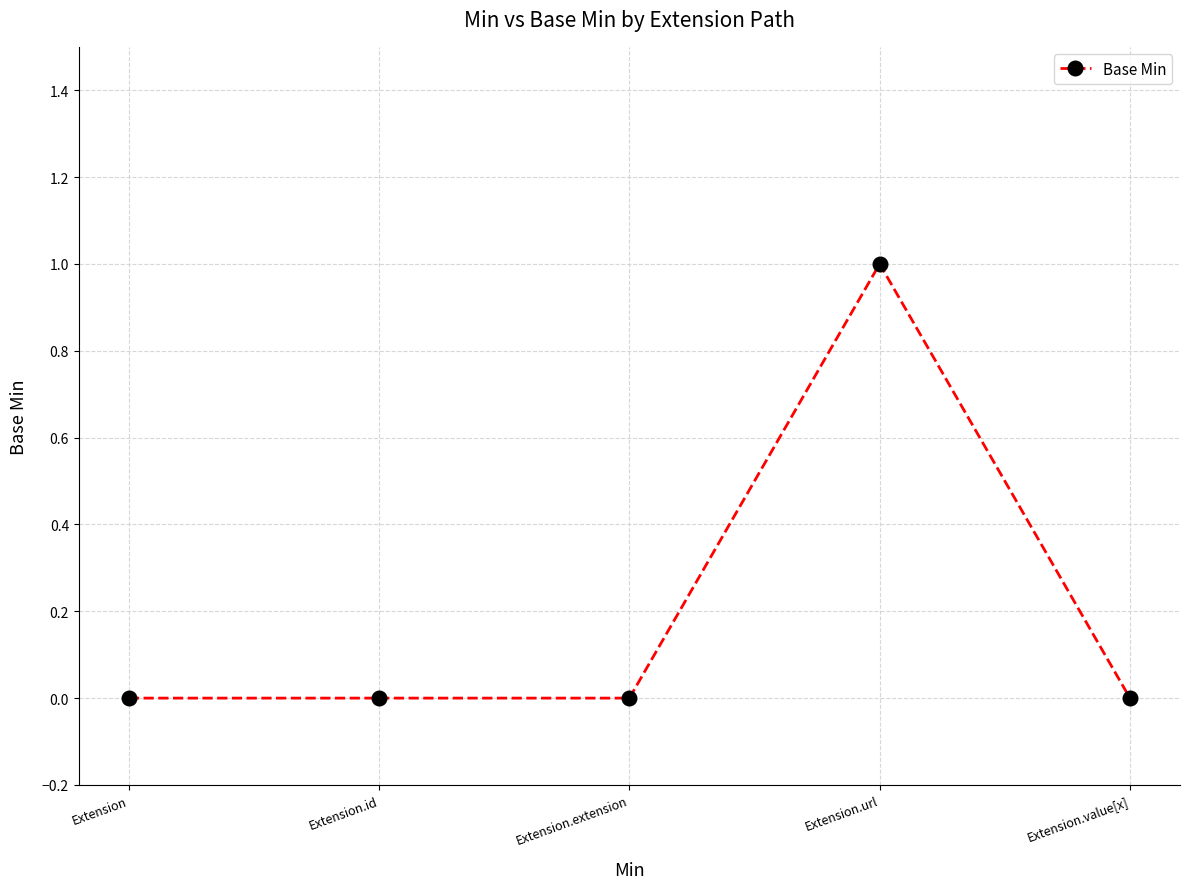

The chart shows a value of 1 at Extension. True or false?

False